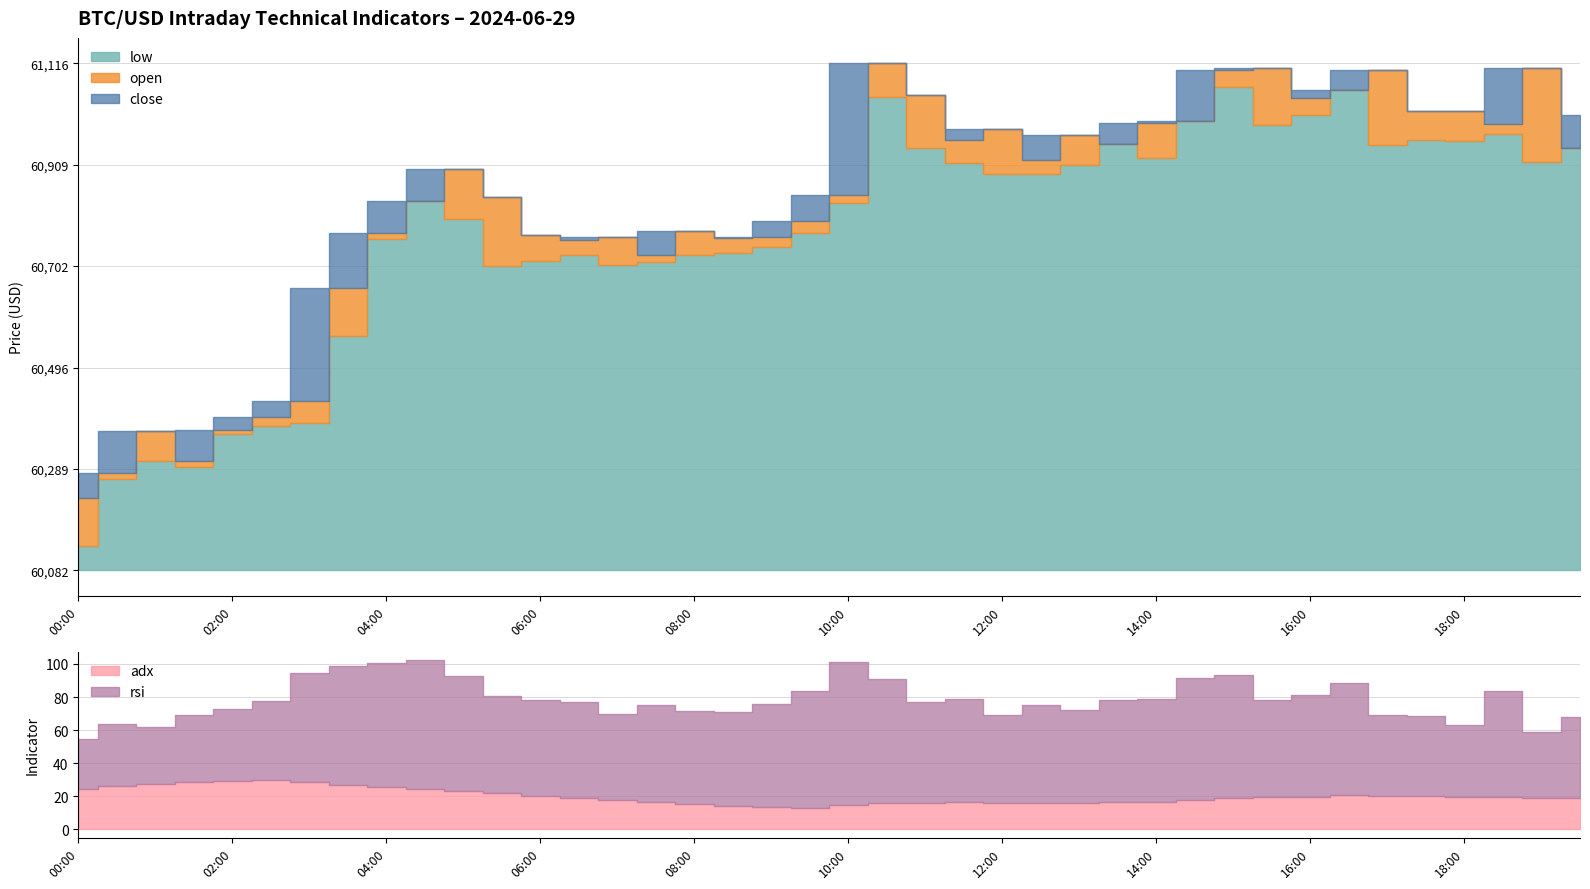

Reading right to left, list all the values displayed in this chart.

open: 60943.2	61106.0	60991.7	61018.0	61018.0	61103.0	61060.7	61045.4	61106.5	61102.3	60999.0	60994.4	60950.8	60970.0	60919.9	60982.0	60960.0	61052.3	61116.0	60847.8	60794.4	60762.0	60760.4	60773.6	60725.5	60762.0	60756.0	60766.1	60842.6	60901.0	60836.0	60770.7	60657.9	60427.8	60394.9	60368.0	60306.0	60366.0	60282.1	60229.9
low: 60943.2	60915.1	60972.5	60956.8	60958.7	60949.7	61060.7	61010.0	60990.7	61068.2	60999.0	60923.7	60950.8	60907.8	60890.2	60890.0	60912.7	60943.9	61047.0	60831.4	60770.9	60742.1	60729.6	60726.1	60710.7	60704.5	60725.7	60714.0	60703.5	60797.8	60836.0	60757.0	60560.0	60383.8	60377.0	60360.0	60293.9	60305.0	60270.1	60132.8
close: 61009.9	60943.2	61106.0	60991.7	61018.0	61018.0	61103.0	61060.7	61045.4	61106.5	61102.3	60999.0	60994.4	60950.8	60970.0	60919.9	60982.0	60960.0	61052.3	61116.0	60847.8	60794.4	60762.0	60760.4	60773.6	60725.5	60762.0	60756.0	60766.1	60842.6	60901.0	60836.0	60770.7	60657.9	60427.8	60394.9	60368.0	60306.0	60366.0	60282.1
rsi: 49.1	39.4	64.1	43.3	48.7	48.7	67.6	61.4	59.0	74.2	73.8	62.3	61.6	55.9	59.1	53.2	62.6	60.5	75.0	87.0	70.4	62.5	56.7	56.4	59.0	52.3	58.4	57.7	59.0	69.1	77.5	74.7	71.6	65.8	47.2	43.5	40.7	34.5	37.7	30.2
adx: 18.8	19.3	19.8	19.7	20.0	20.3	20.7	19.8	19.5	19.1	17.8	16.4	16.4	16.0	16.0	16.2	16.3	16.3	15.9	14.5	13.1	13.4	14.2	15.2	16.4	17.6	18.9	20.3	21.8	23.4	24.7	25.7	27.1	28.9	30.2	29.5	28.7	27.4	26.0	24.5